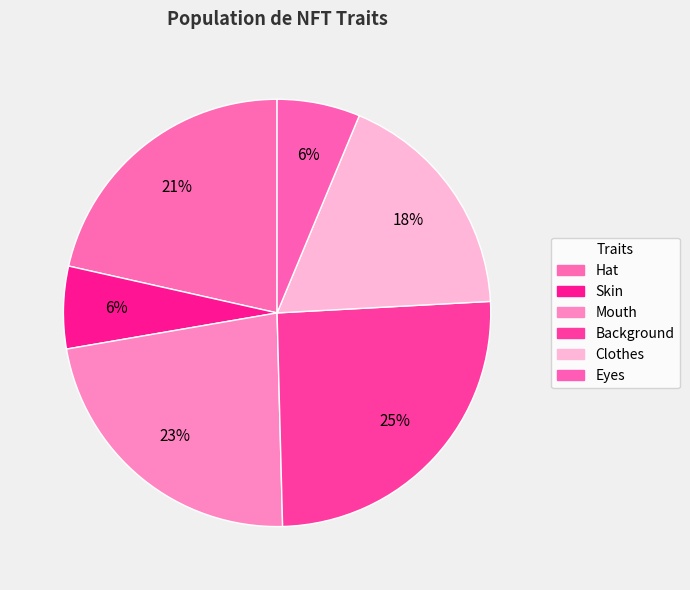

To the nearest percent, what is the combined percentage of Skin and Background?

32%